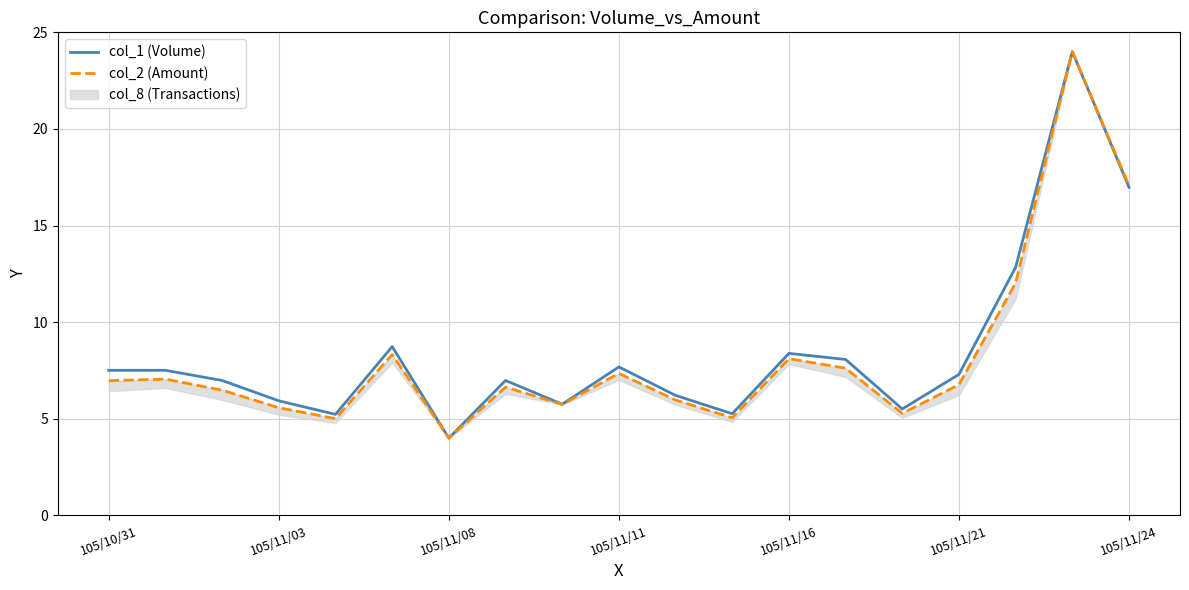

The value of col_2 (Amount) at 105/11/08 is 4.0. True or false?

True